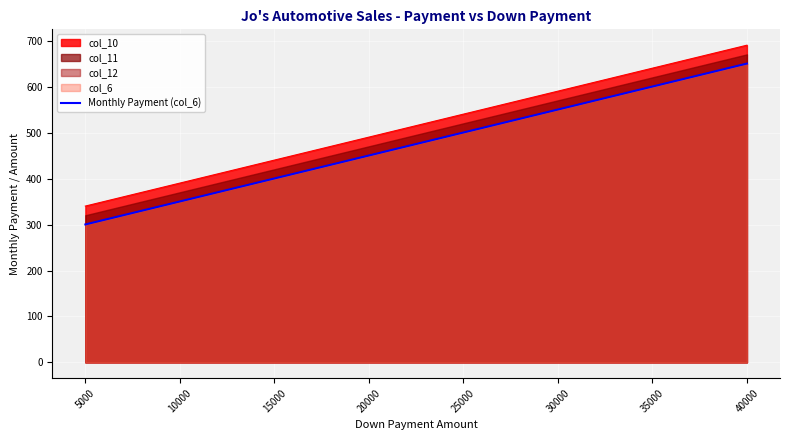

Where does the data first go above 500?

25000